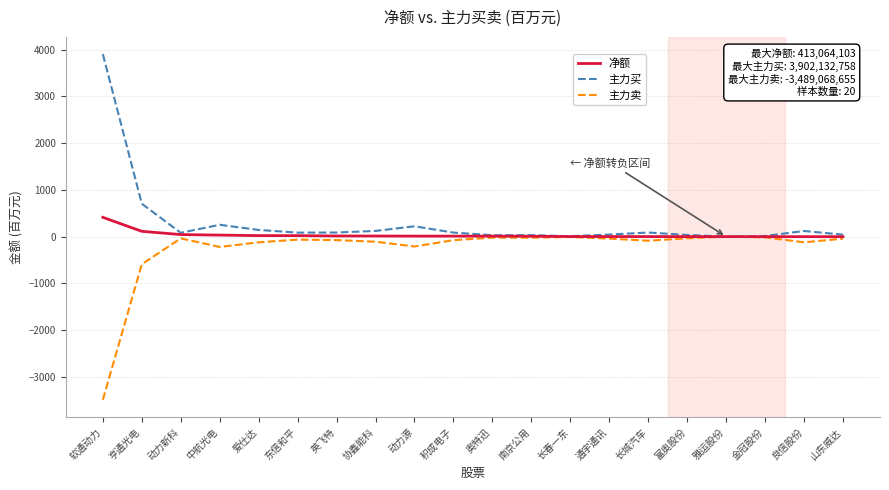

What position from the left is 动力源?

9